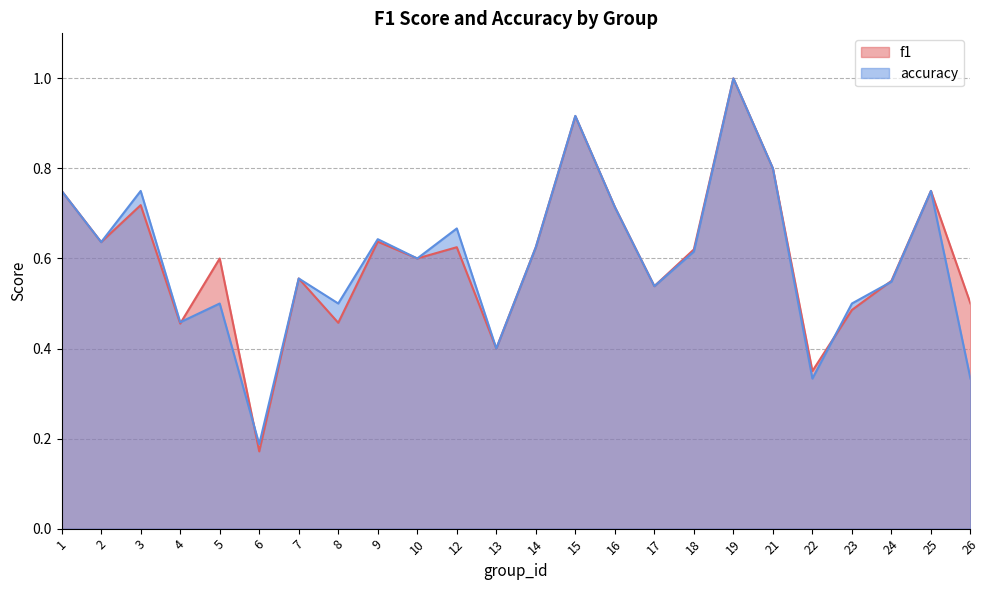

Where do f1 and accuracy first cross each other?

4 and 5